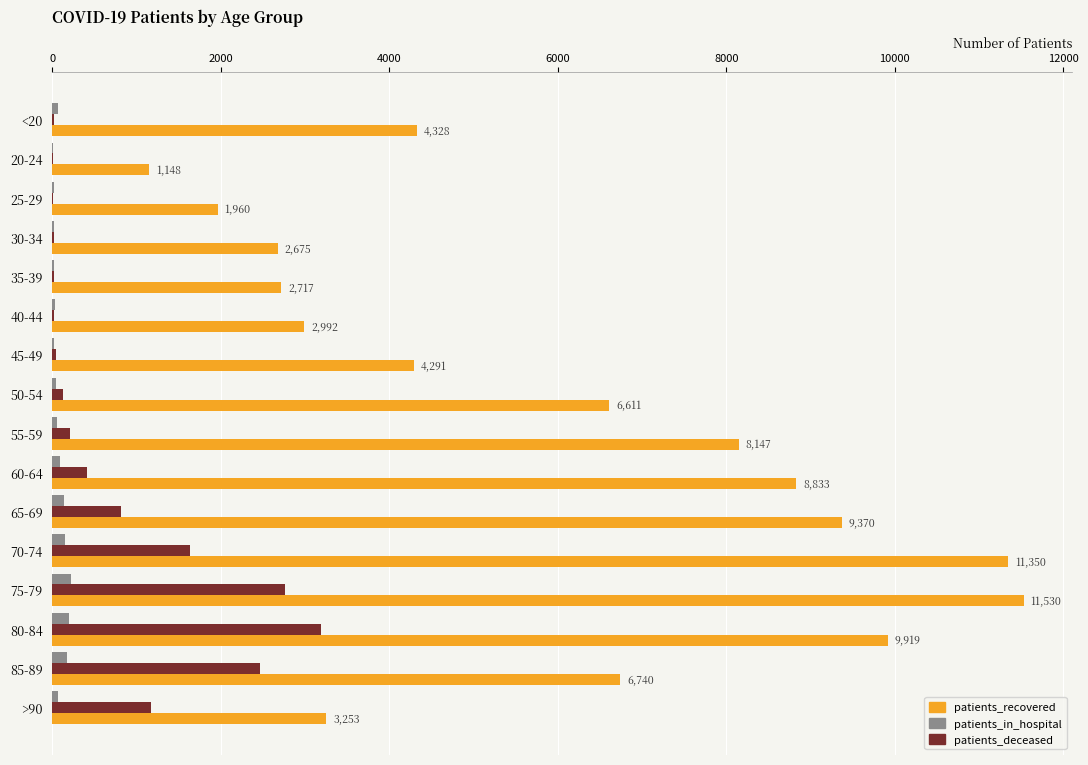

The value of patients_recovered at 85-89 is 2702. True or false?

False